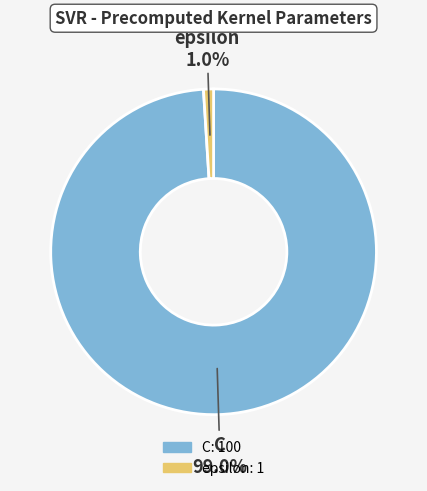

How many segments does this pie chart have?

2